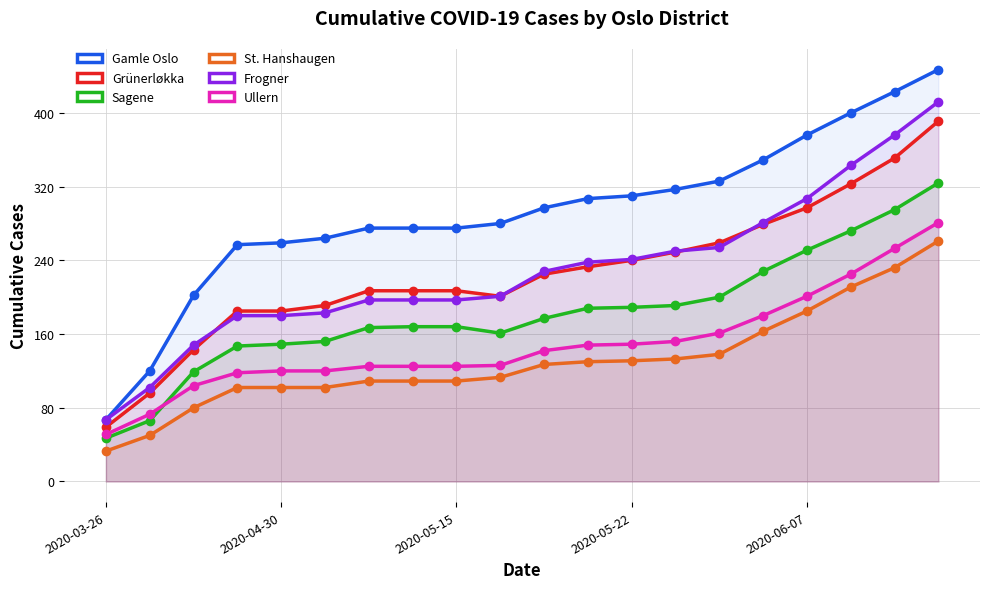

True or false: Frogner has a value of 164 at 2020-05-22.

False